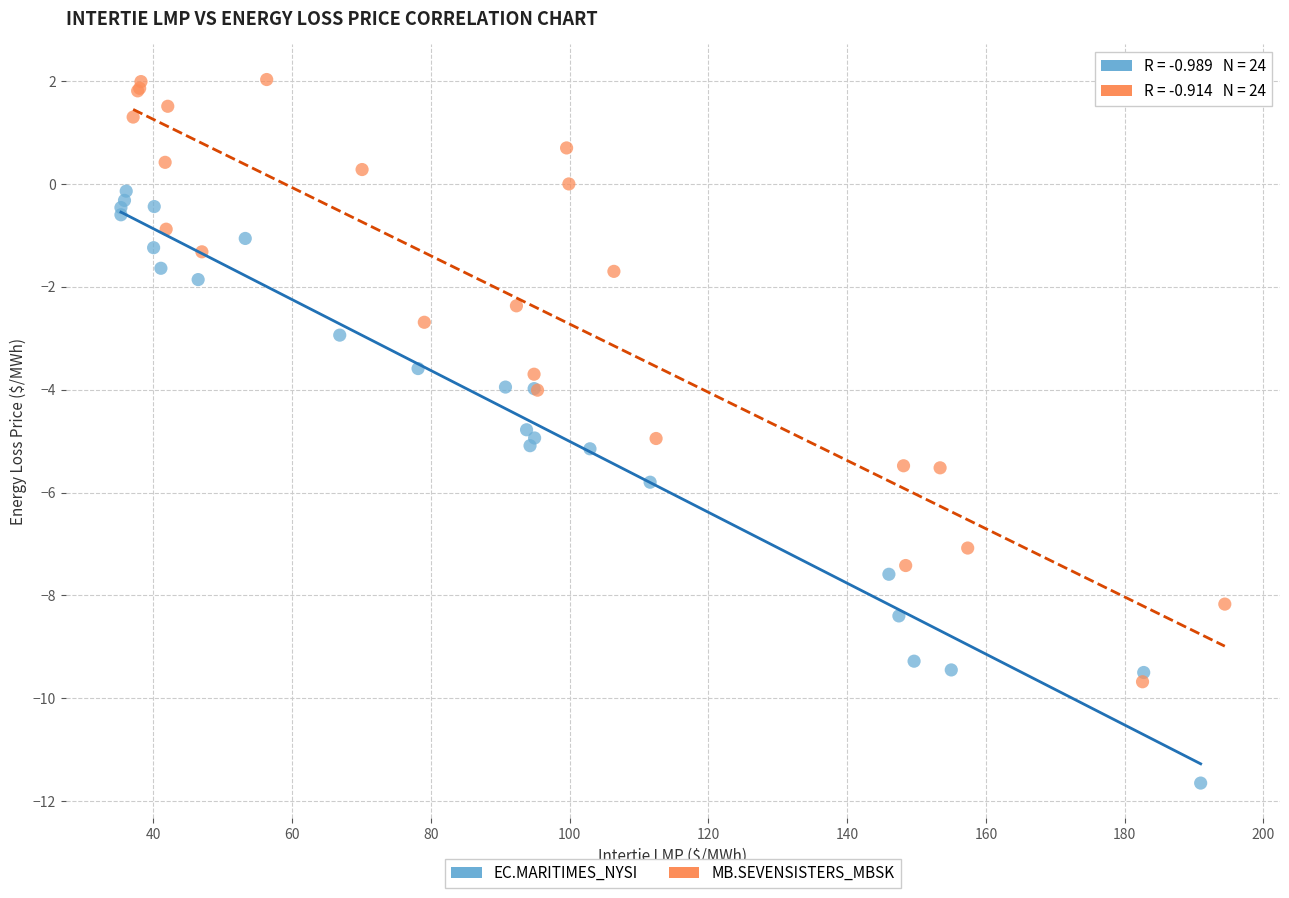

What are all the series names shown in the legend?

EC.MARITIMES_NYSI, MB.SEVENSISTERS_MBSK